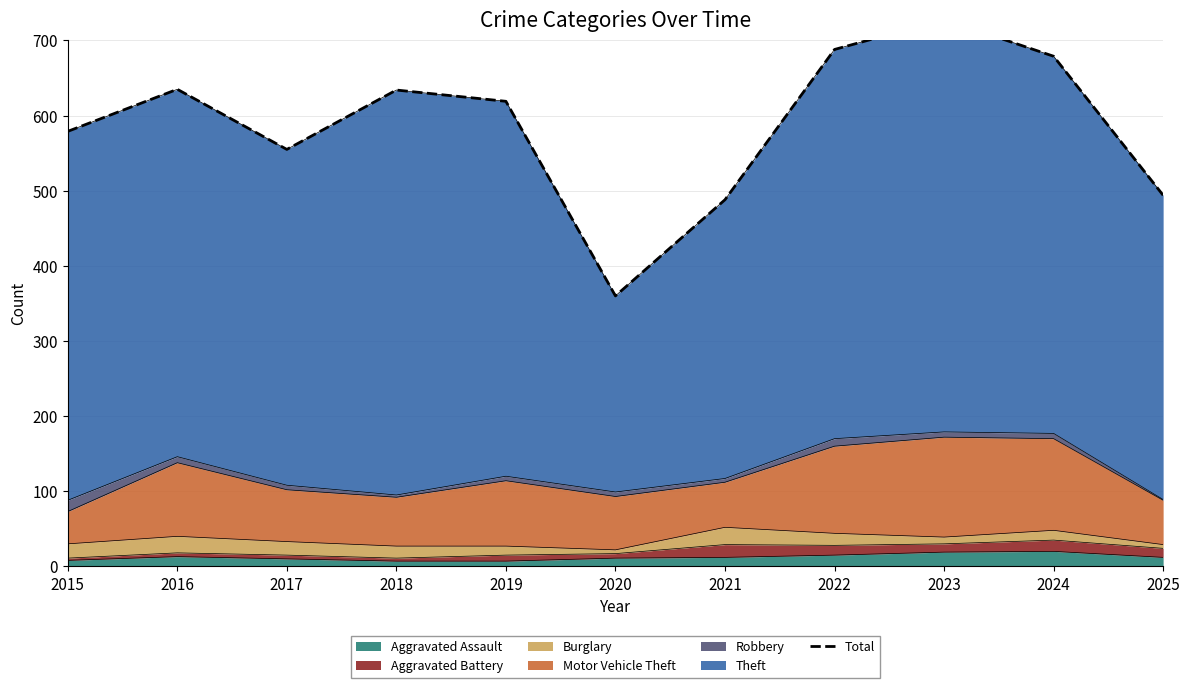

The value at 2018 is 634. True or false?

True